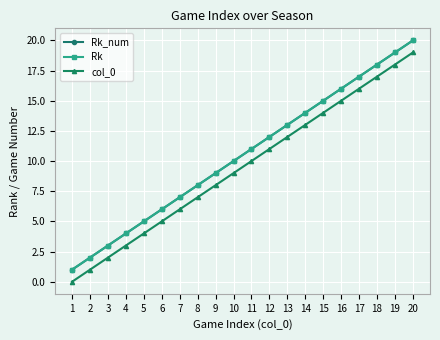

Is this an area chart (filled region under the line)?

No